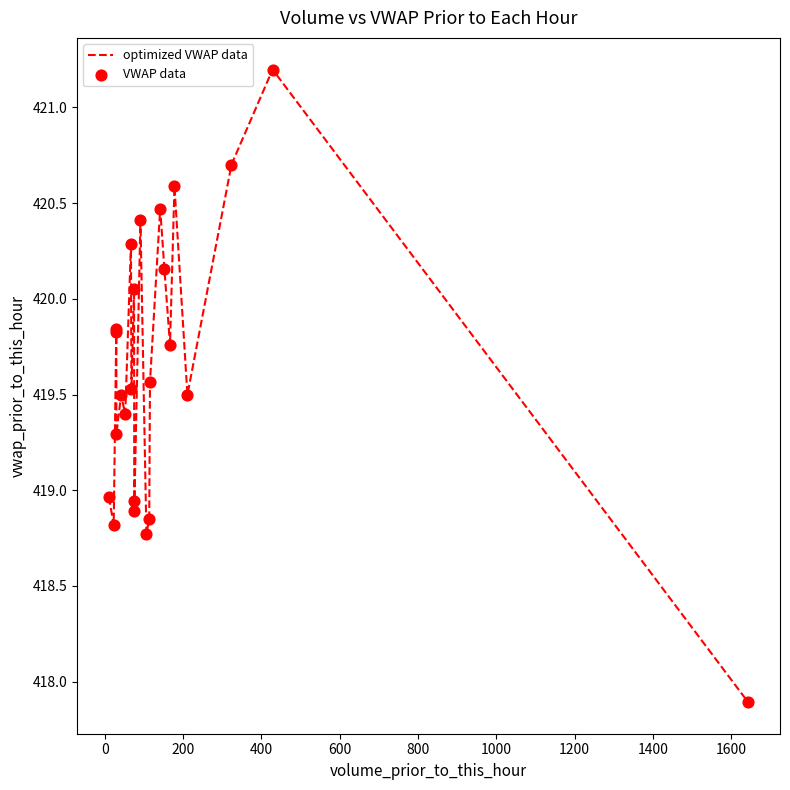

What is the smallest value displayed?

417.9